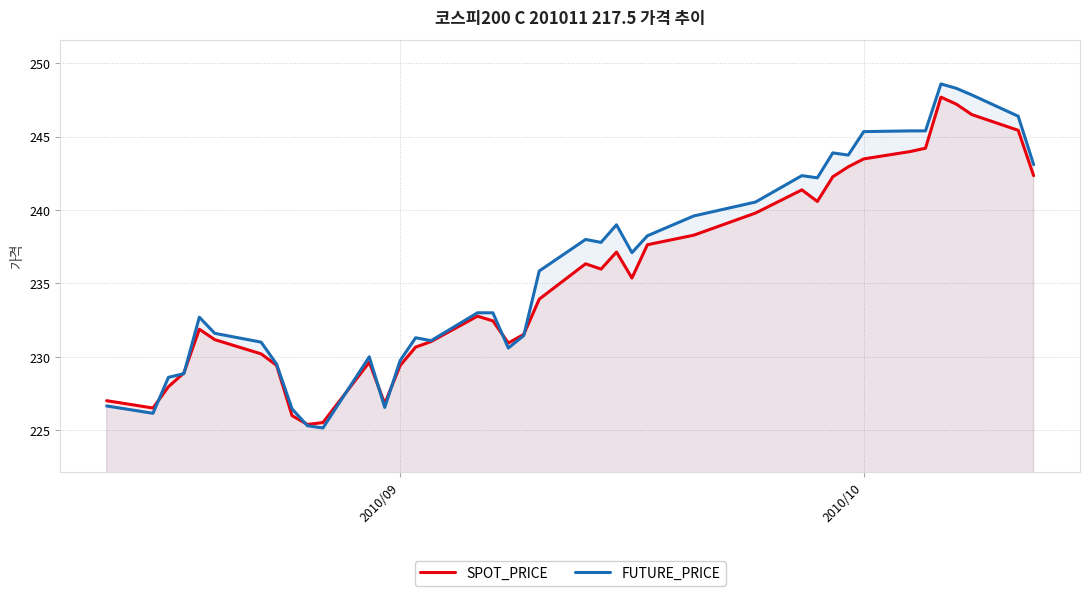

Which series has the largest range (max minus min)?

FUTURE_PRICE